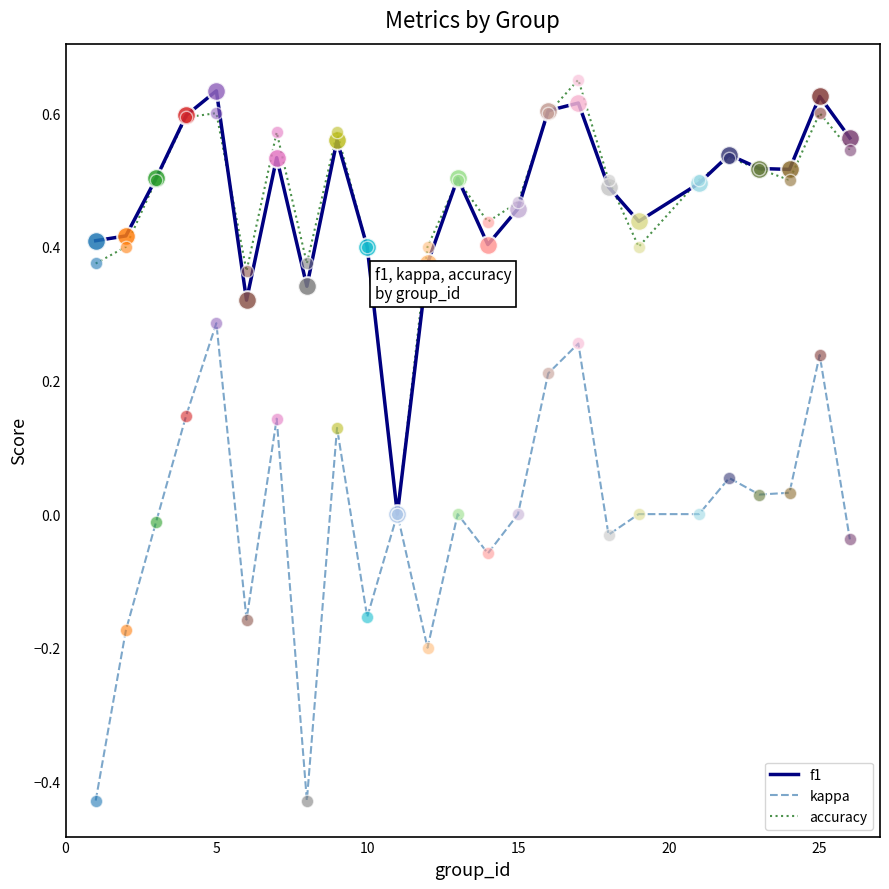

Which series has the widest spread of values?

kappa